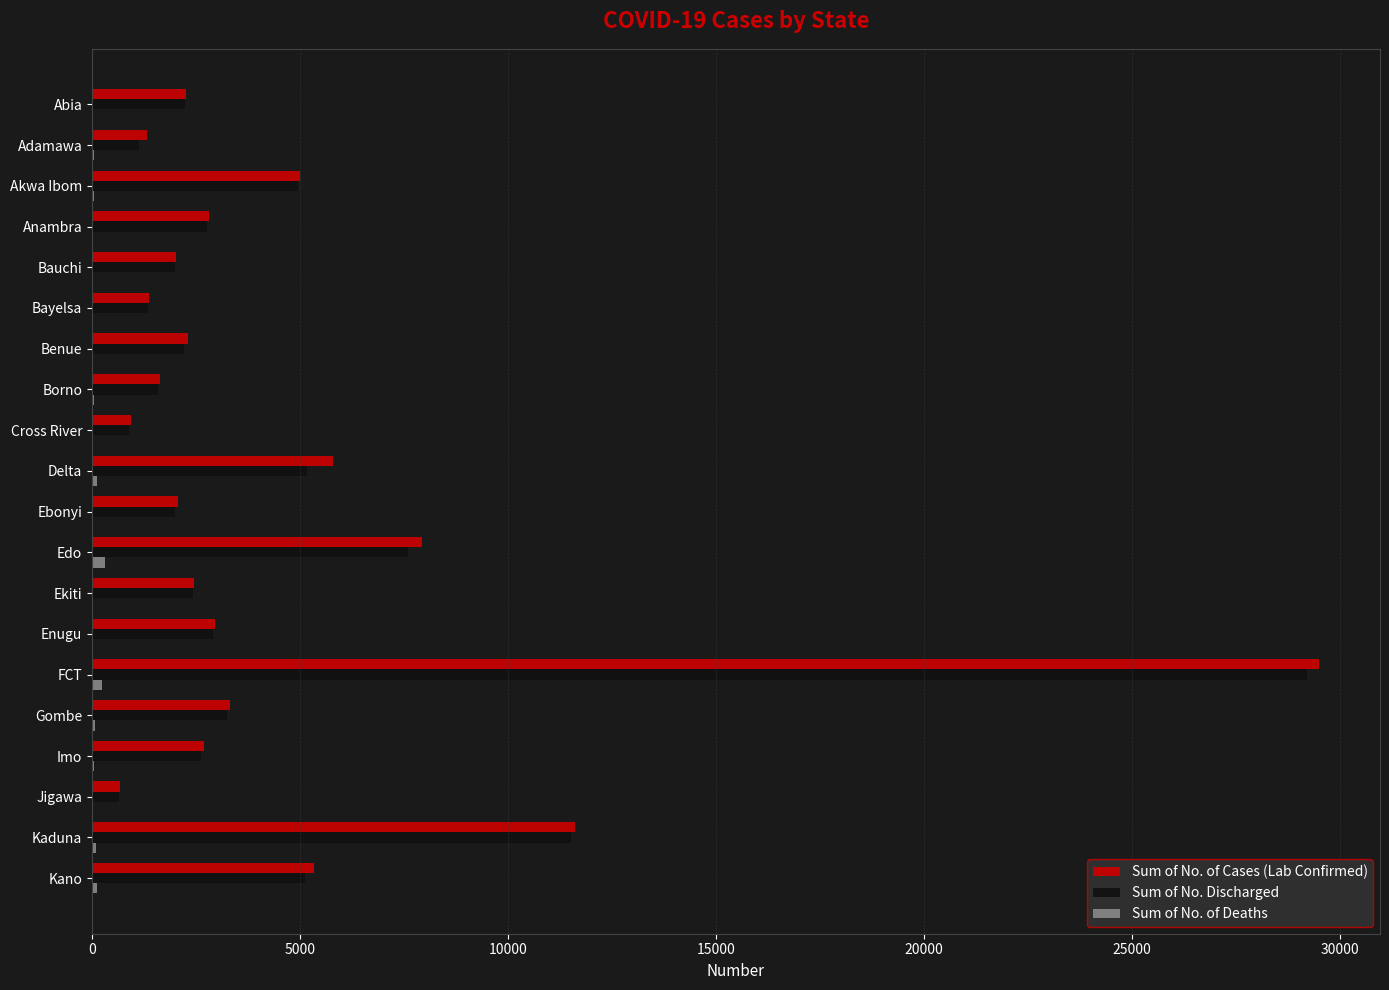

Is it true that Sum of No. Discharged equals 2517 at Borno?

False